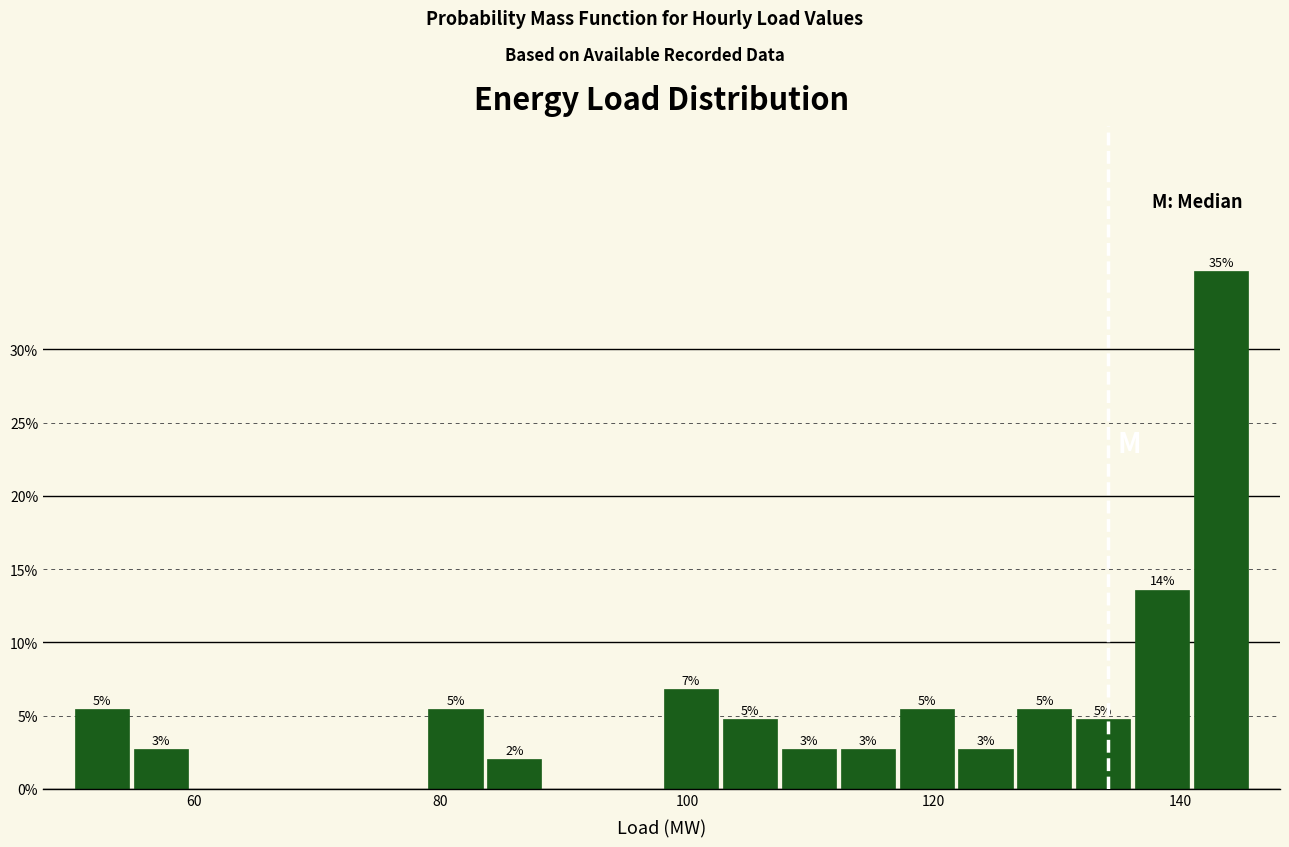

Around what value on the x-axis is the tallest bar? Give the approximate position of its centre, as read against the axis.

144